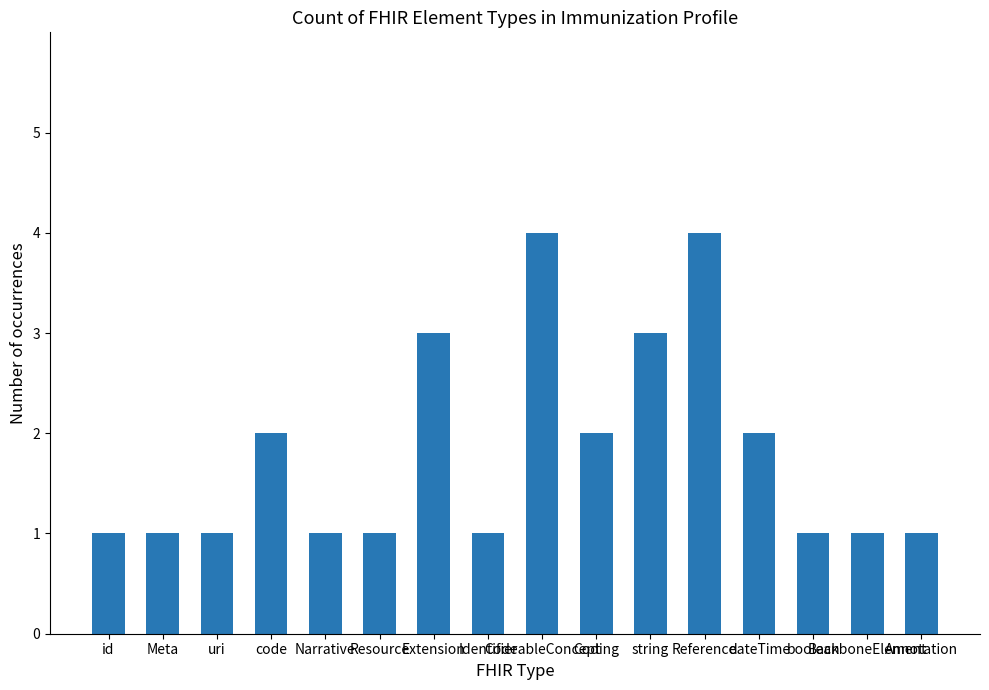

What is the maximum value shown in the chart?

4